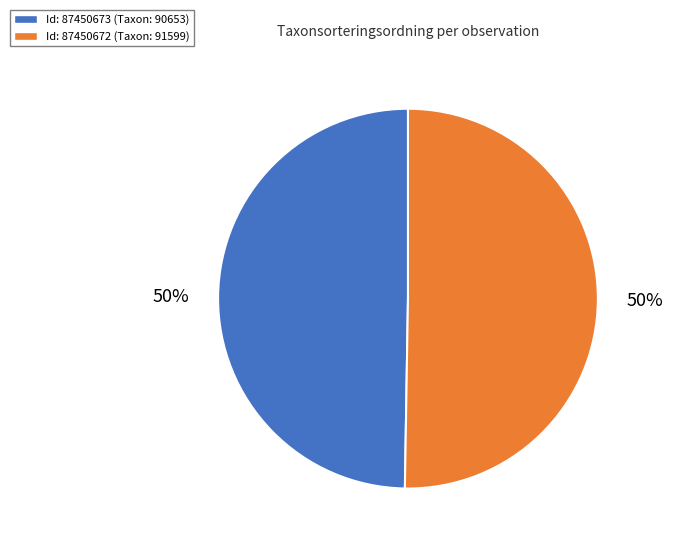

To the nearest percent, what is the average slice percentage?

50%